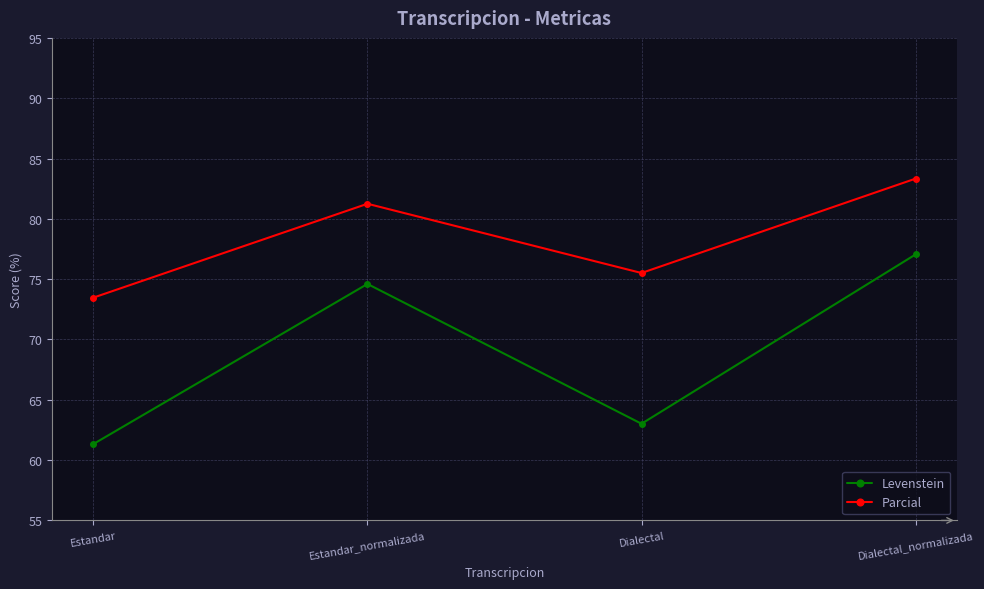

Between Dialectal and Dialectal_normalizada, which series saw the biggest shift?

Levenstein